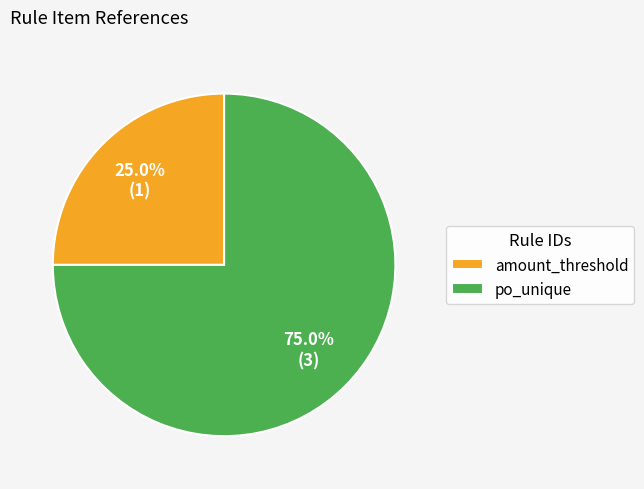

Is there a majority slice in this chart?

Yes